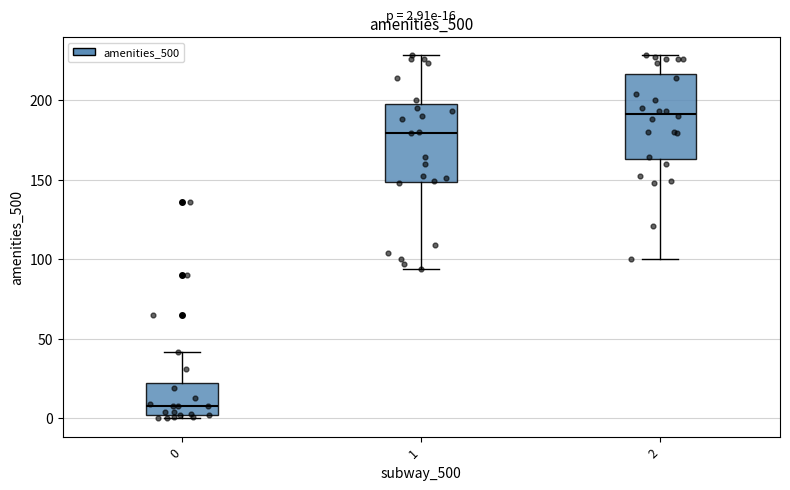

Which box has the highest median line?

2